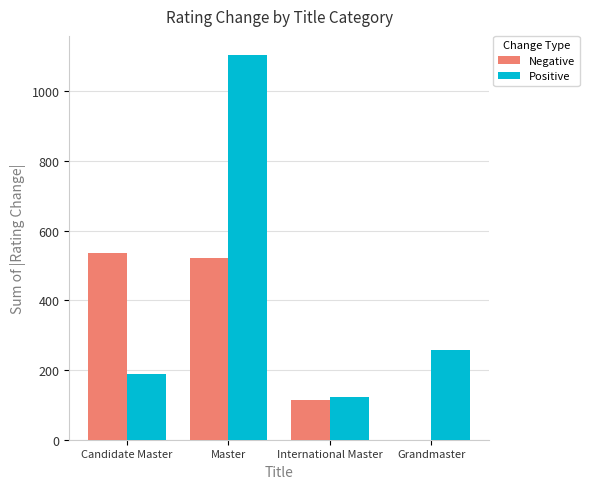

At which category is the sum across all series the highest?

Master